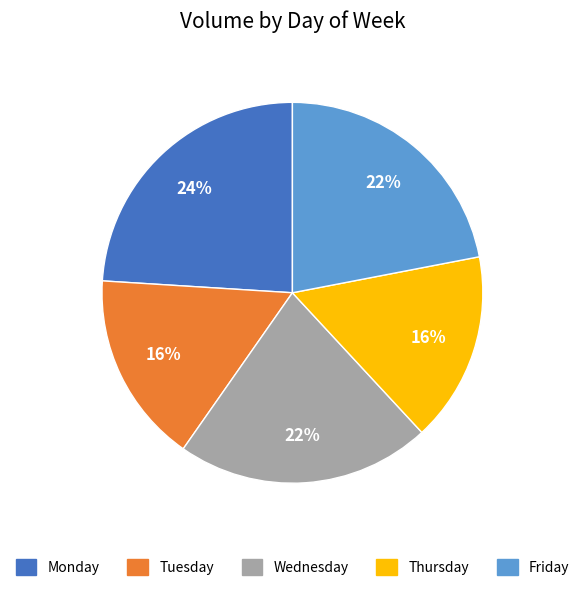

How many segments does this pie chart have?

5